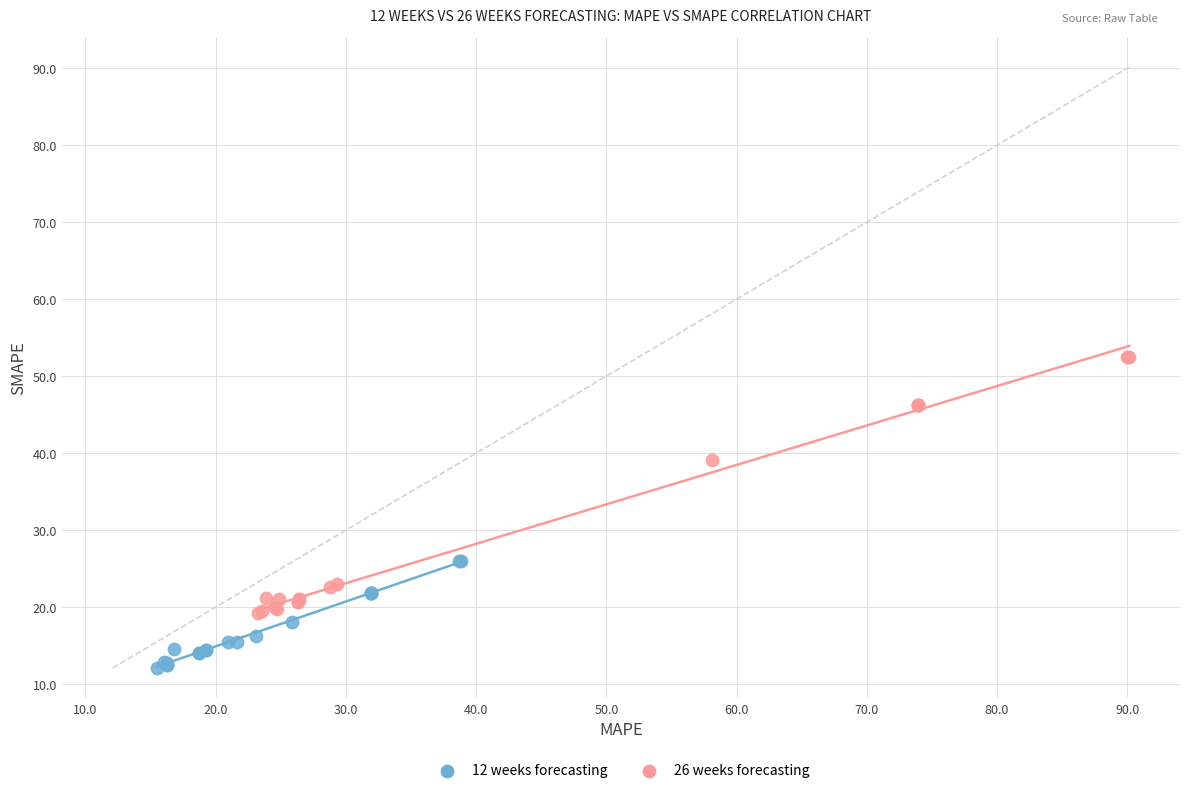

Which series reaches the minimum Y coordinate?

12 weeks forecasting